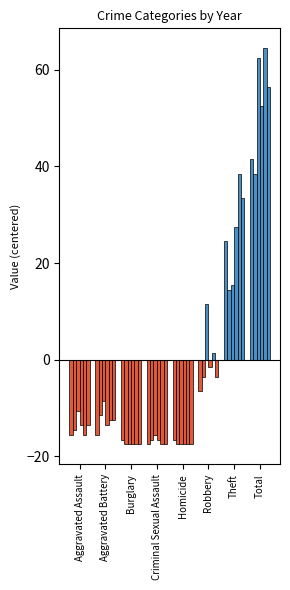

What is the maximum value for 2017?

64.5